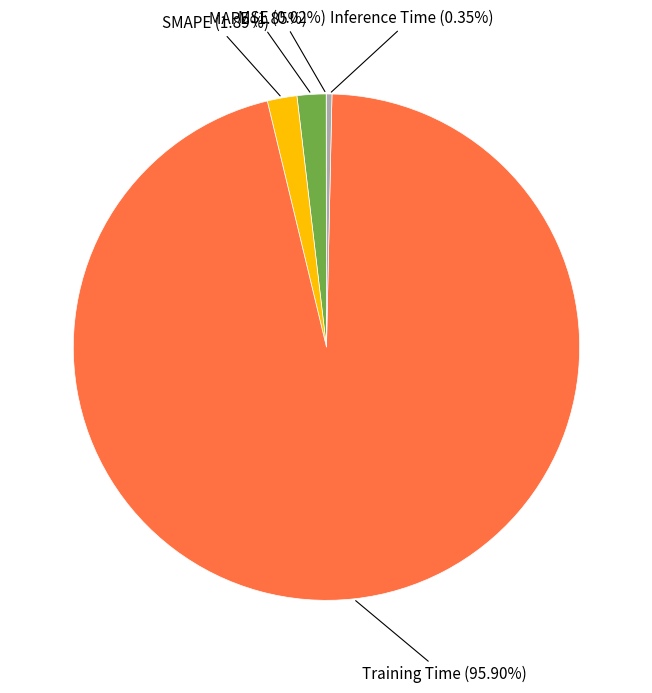

To the nearest percent, what portion does MAPE represent?

2%